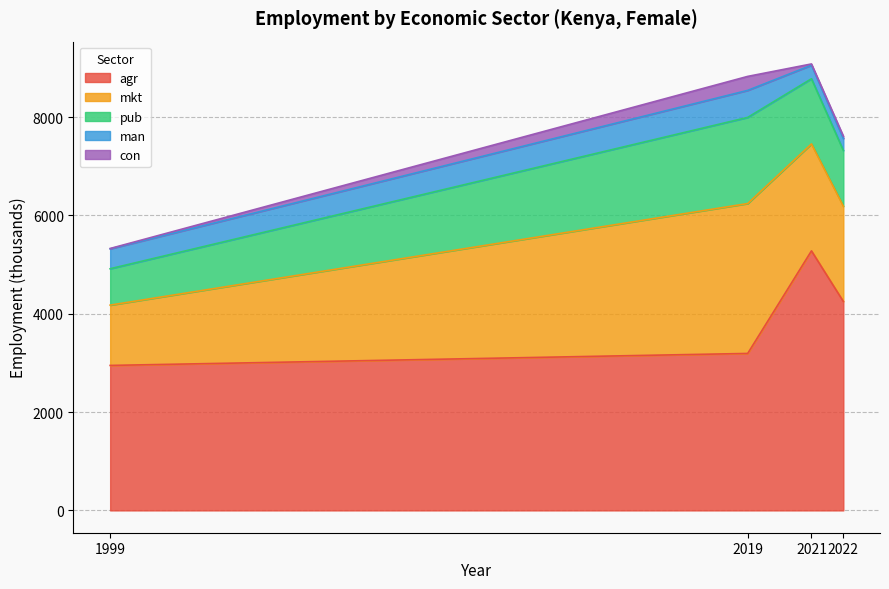

In eco_aggregate_mkt, how many points are higher than both neighbors (excluding endpoints)?

1